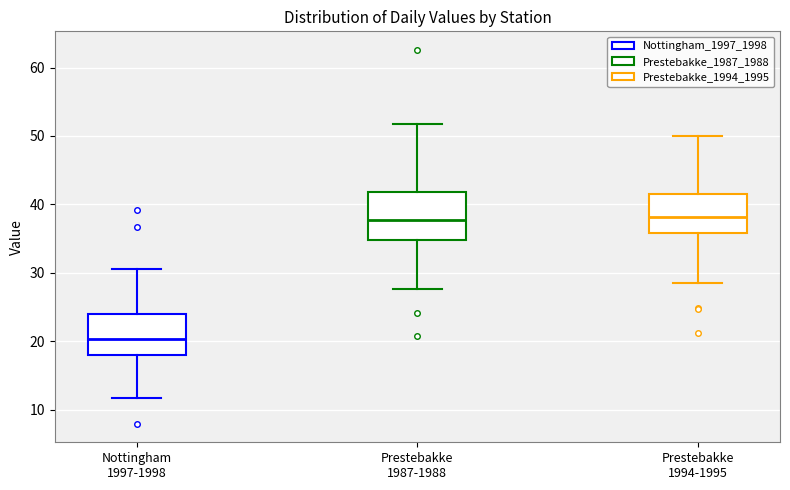

Which box has the lowest median line?

Nottingham 1997-1998